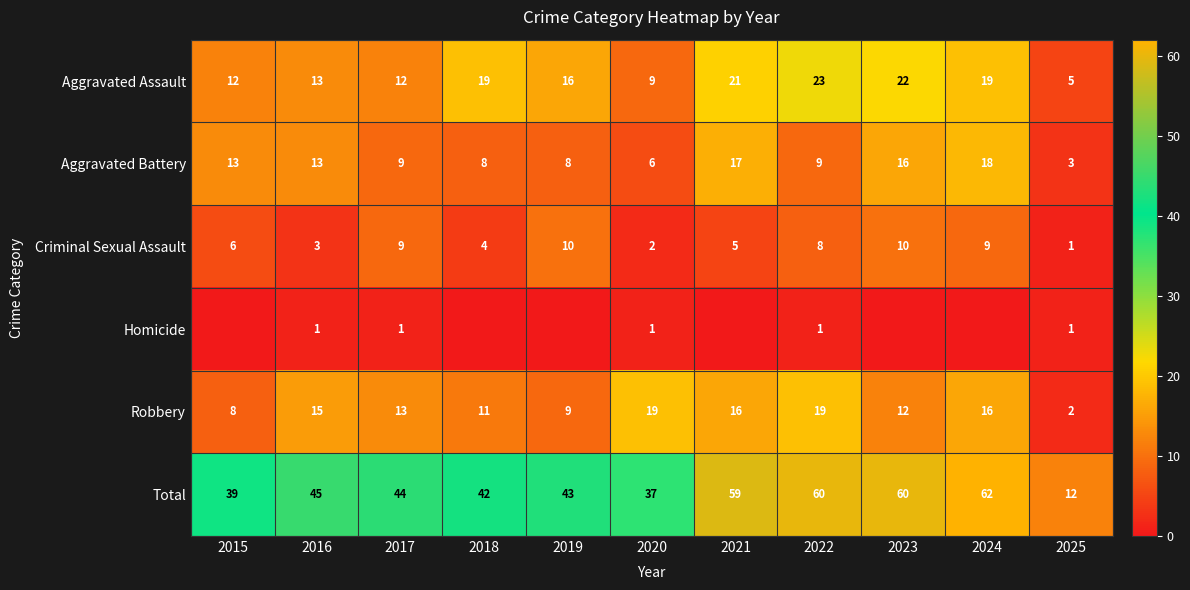

At which category does the chart reach its peak across all series?

2024